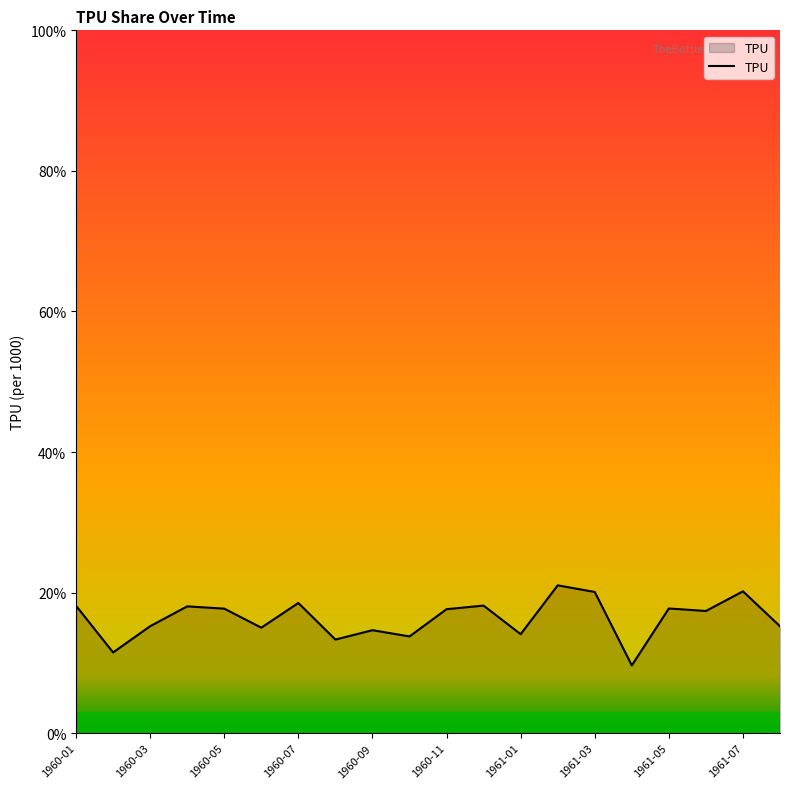

What is the maximum value shown in the chart?

21.0